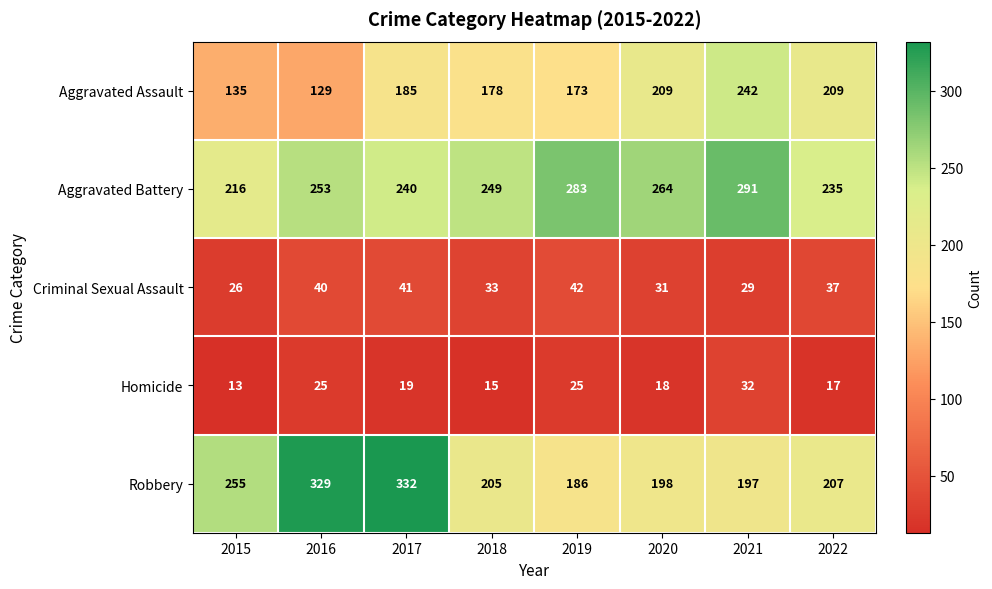

Where is Criminal Sexual Assault nearest to the value 34?

2018